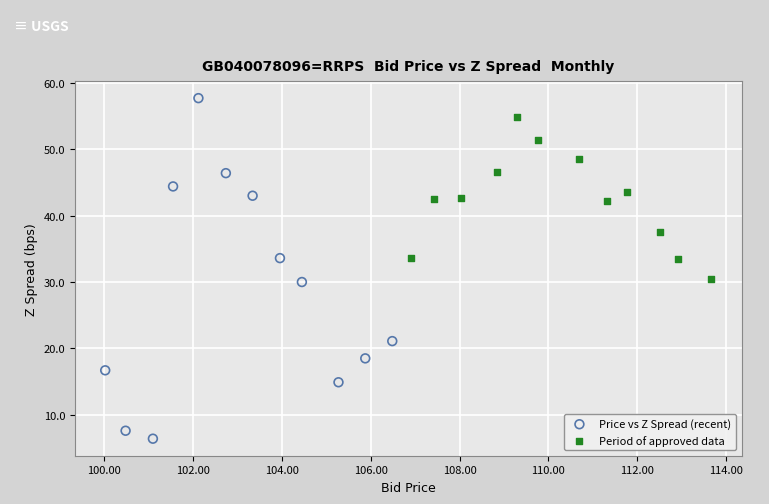

Which series contains the highest Y value?

Price vs Z Spread (recent)